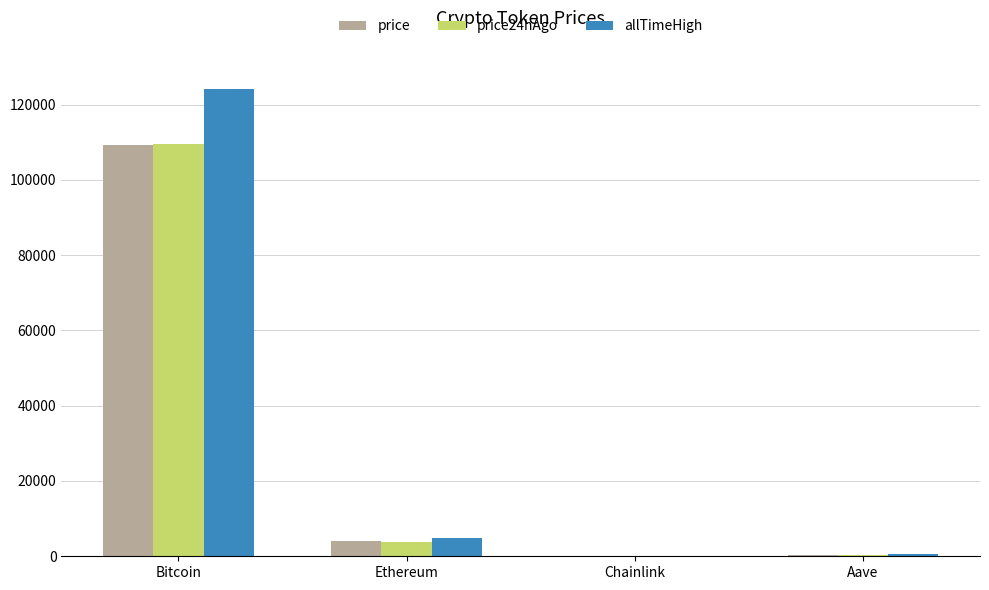

Does the chart contain stacked bars?

No